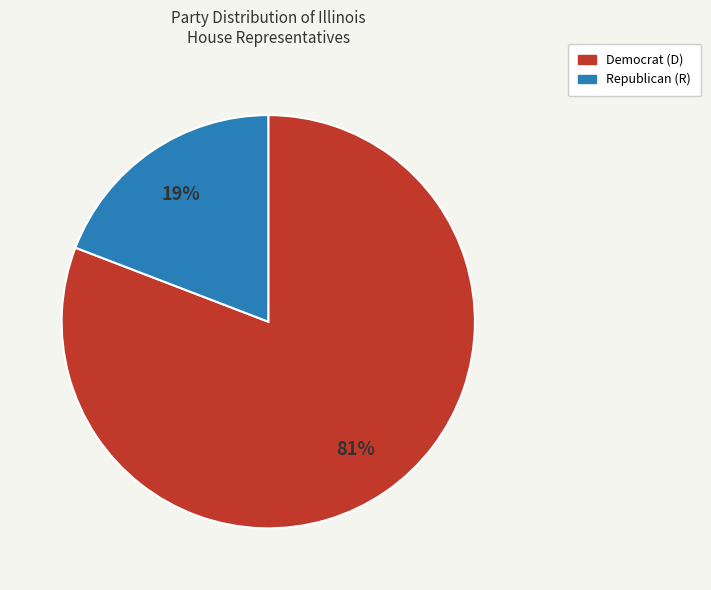

Does any single category account for the majority?

Yes